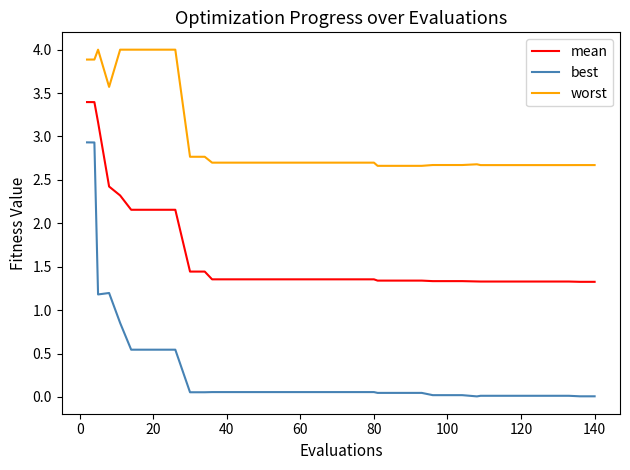

What is the difference between the maximum and minimum values in the best series?

2.9